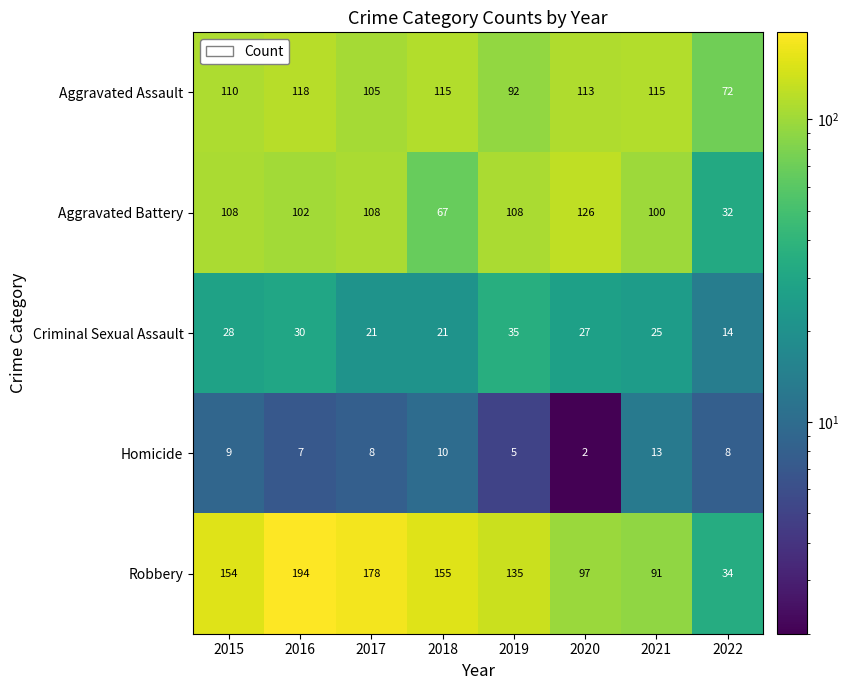

Which series changed the most between 2015 and 2019?

Robbery